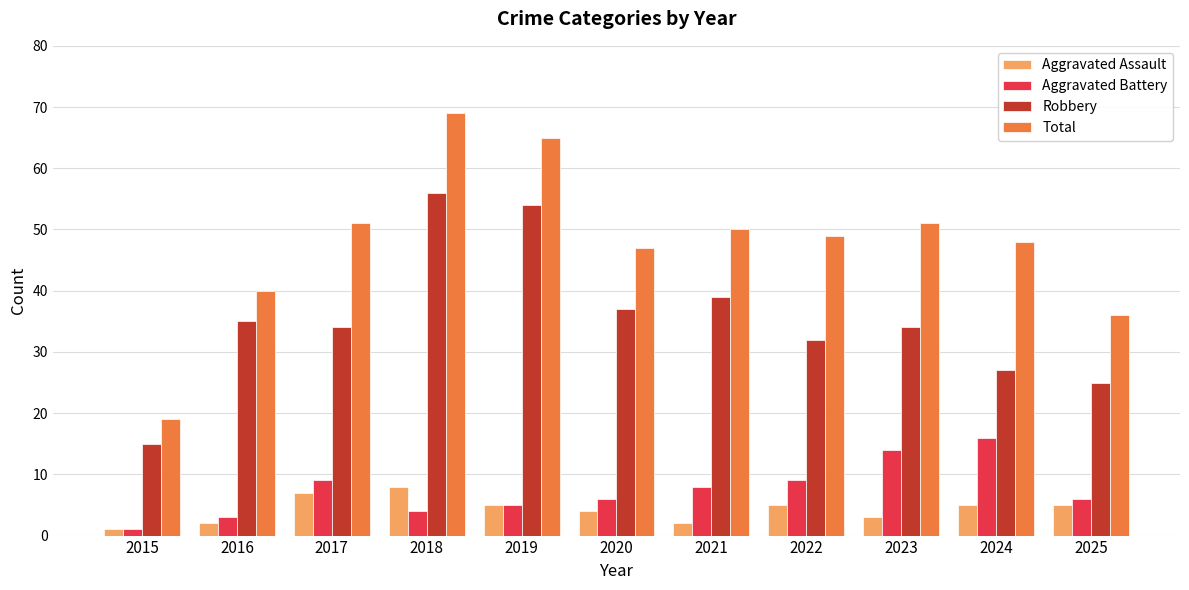

Is the value of Aggravated Assault at 2016 greater than the value of Robbery at 2023?

No